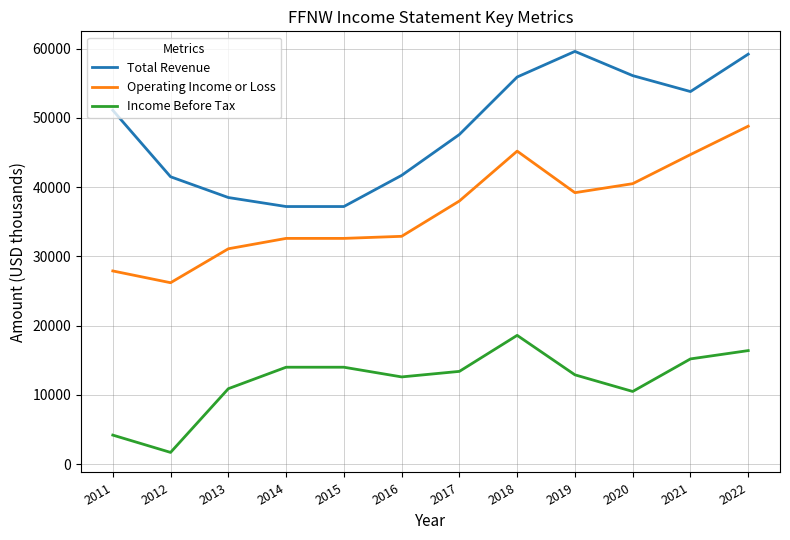

True or false: Operating Income or Loss and Total Revenue cross at least once.

False